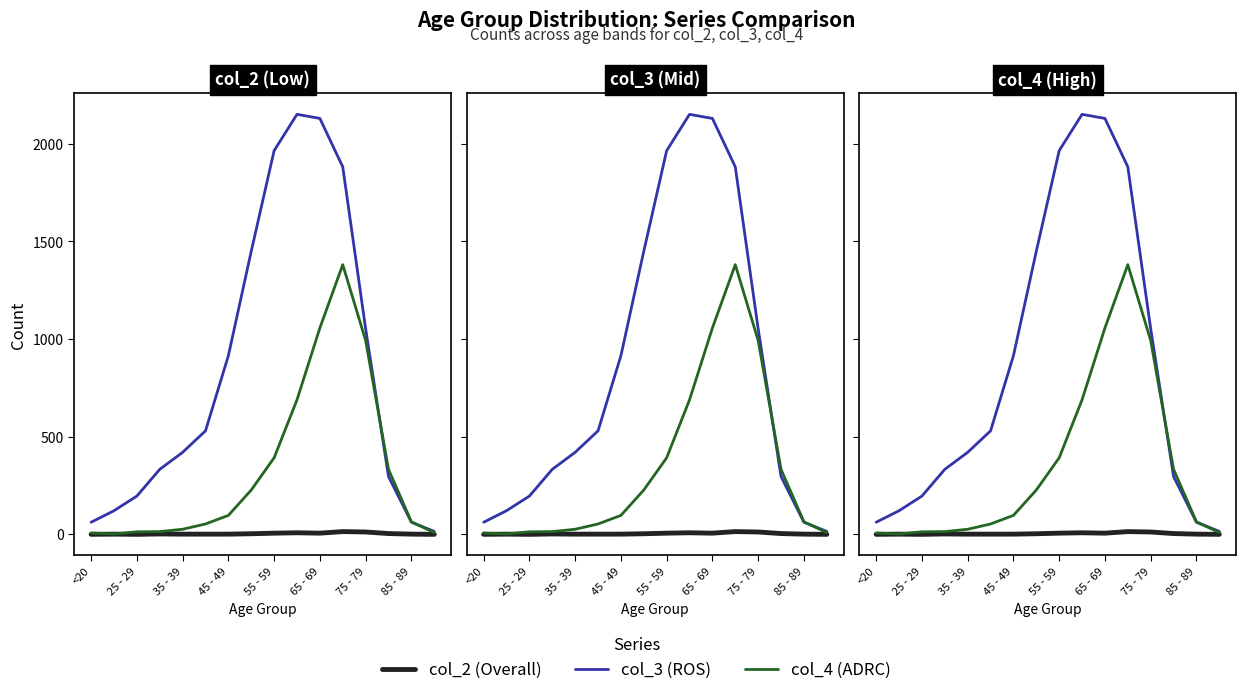

The col_4 (ADRC) series shows 81 at 65 - 69. True or false?

False